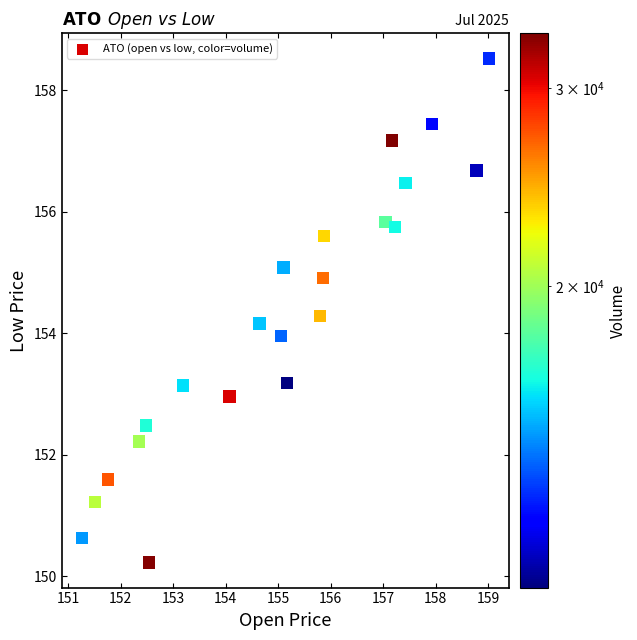

What is the range of X values (max minus min)?

7.8